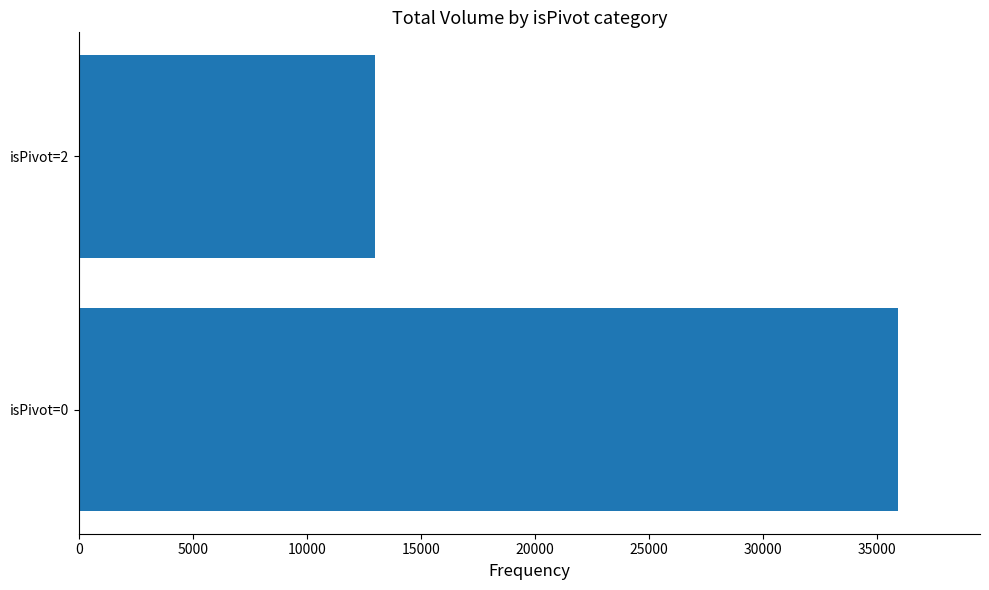

Reading bottom to top, transcribe all the data shown in this chart.

isPivot=0=35925	isPivot=2=13000